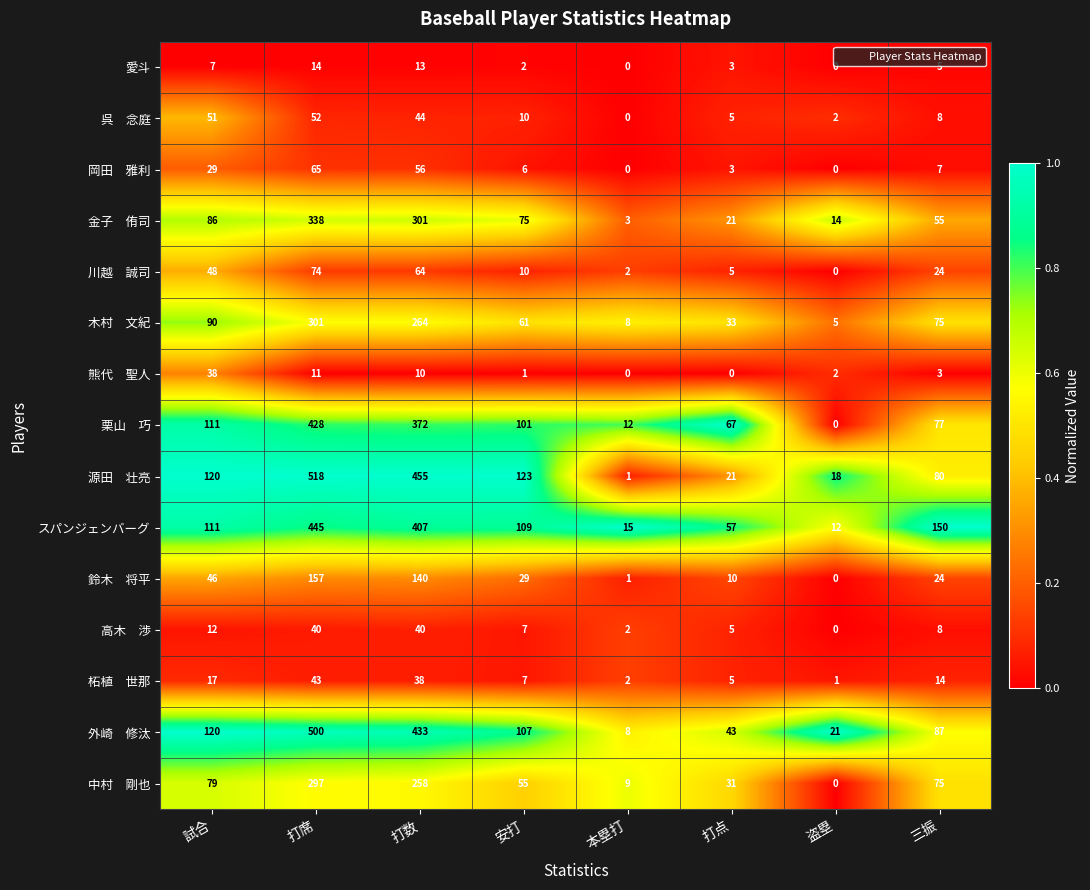

Count the number of categories in the chart.

8